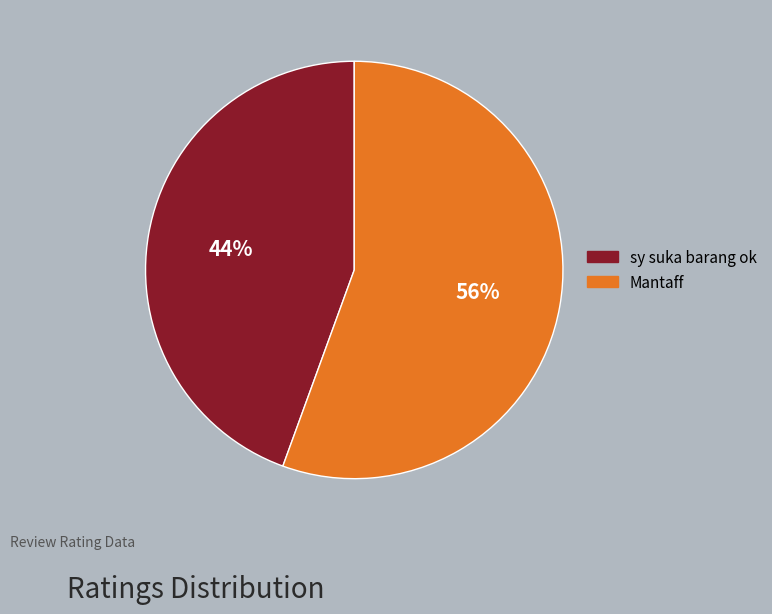

Which category accounts for the majority?

Mantaff